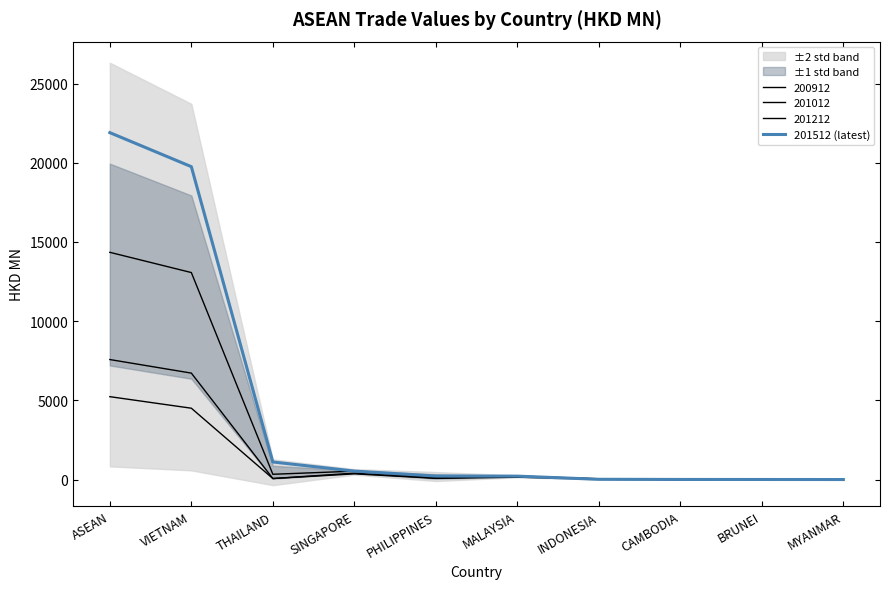

What is the label of the 9th point from the right?

VIETNAM